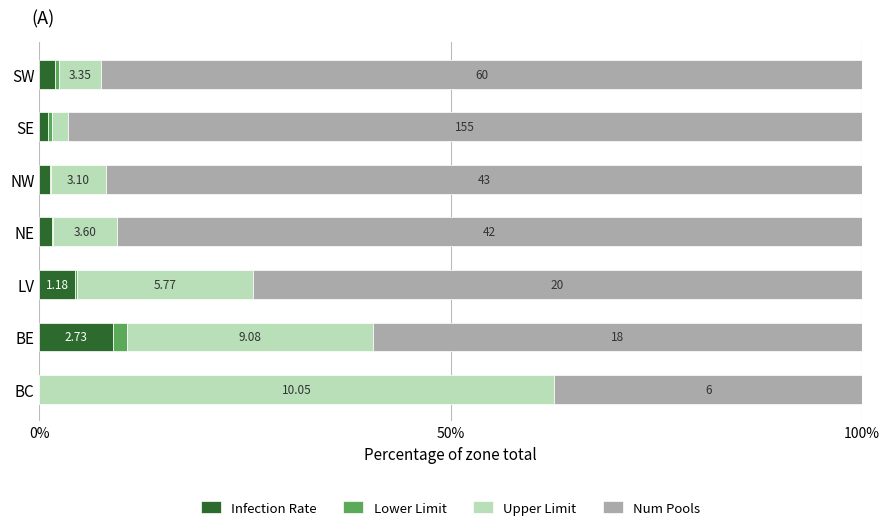

What are all the series names shown in the legend?

Infection Rate, Lower Limit, Upper Limit, Num Pools